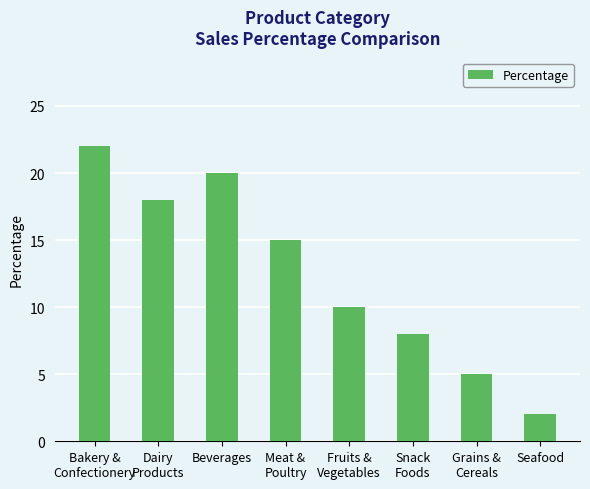

True or false: the data shows 15 at Meat &
Poultry.

True